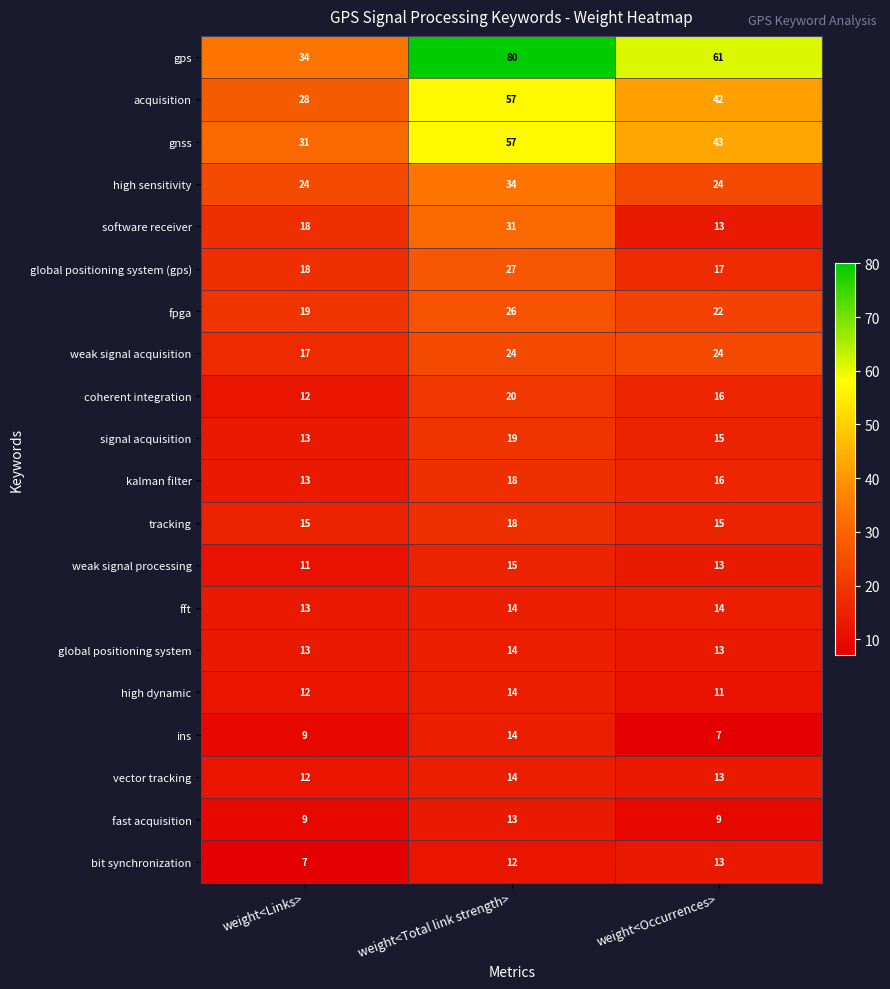

What is the difference between the maximum and minimum values in the high dynamic series?

3